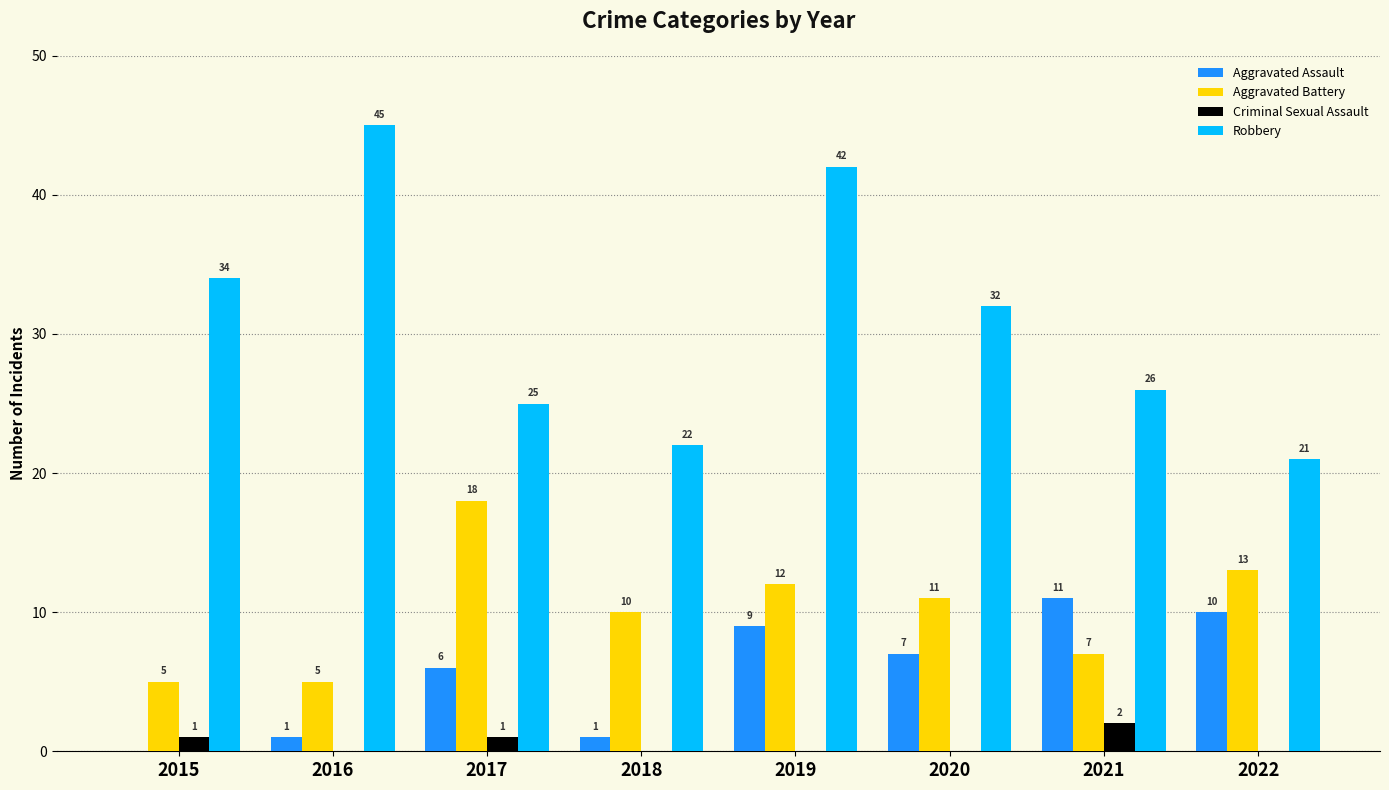

At which category does the chart reach its peak across all series?

2016